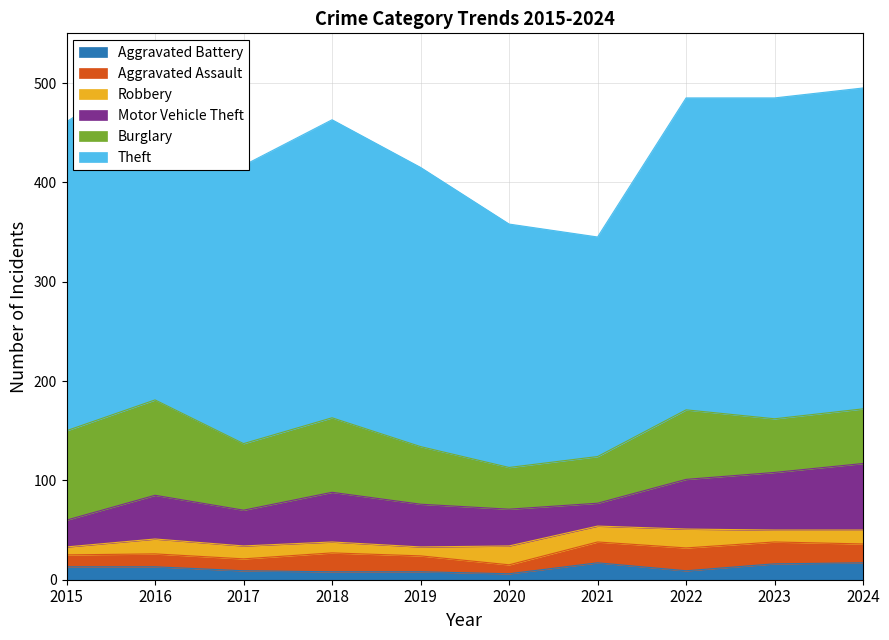

At which category does Motor Vehicle Theft reach its first local peak?

2016